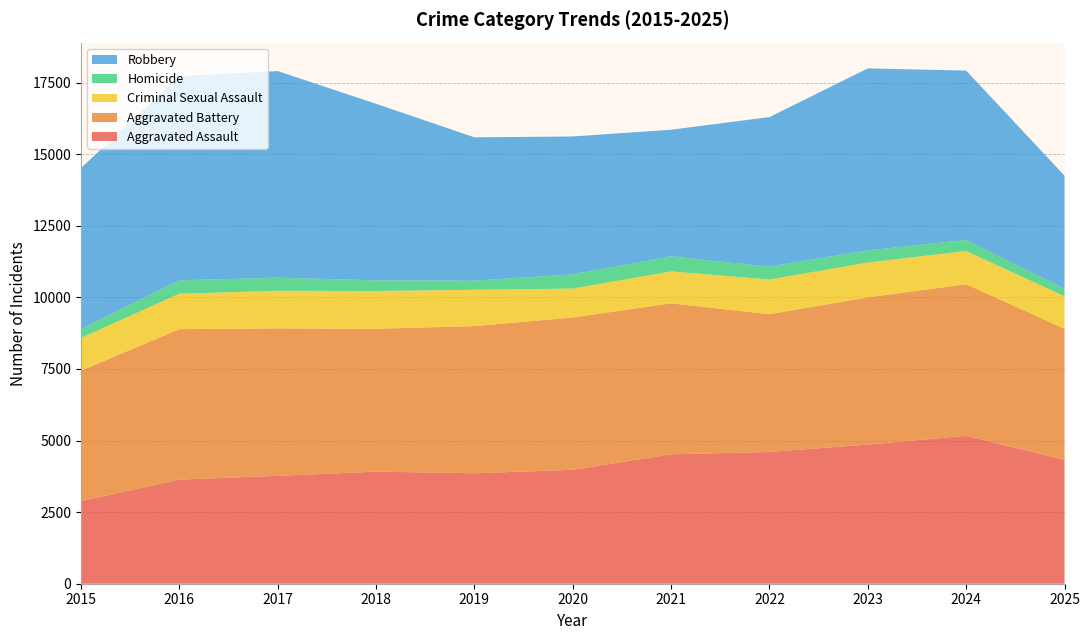

Reading left to right, list all the values displayed in this chart.

Aggravated Assault: 2015=2886	2016=3638	2017=3768	2018=3915	2019=3858	2020=3978	2021=4520	2022=4601	2023=4861	2024=5167	2025=4325
Aggravated Battery: 2015=4555	2016=5252	2017=5148	2018=4989	2019=5139	2020=5320	2021=5273	2022=4813	2023=5141	2024=5294	2025=4579
Criminal Sexual Assault: 2015=1145	2016=1239	2017=1314	2018=1320	2019=1269	2020=1011	2021=1114	2022=1210	2023=1216	2024=1159	2025=1136
Homicide: 2015=309	2016=467	2017=459	2018=372	2019=318	2020=495	2021=523	2022=451	2023=423	2024=387	2025=263
Robbery: 2015=5624	2016=7134	2017=7215	2018=6166	2019=5006	2020=4816	2021=4426	2022=5222	2023=6357	2024=5914	2025=3950